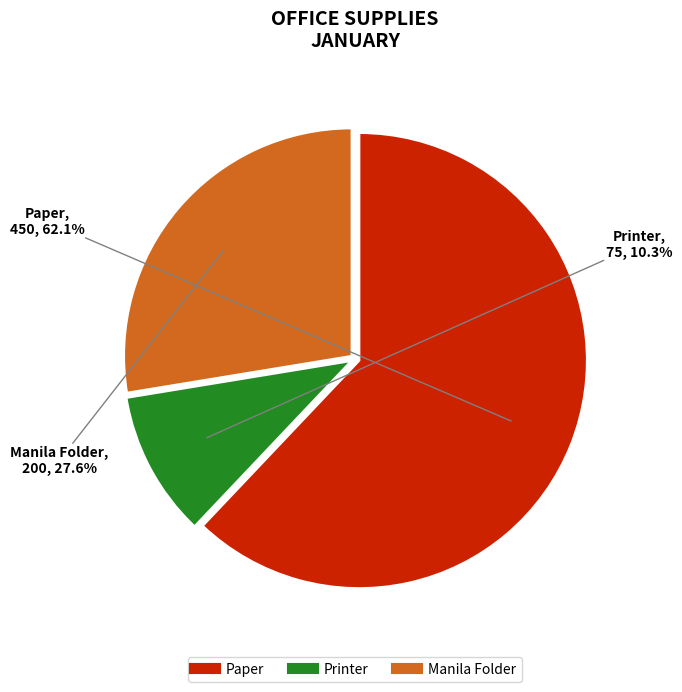

Which category has the biggest portion of the pie?

Paper